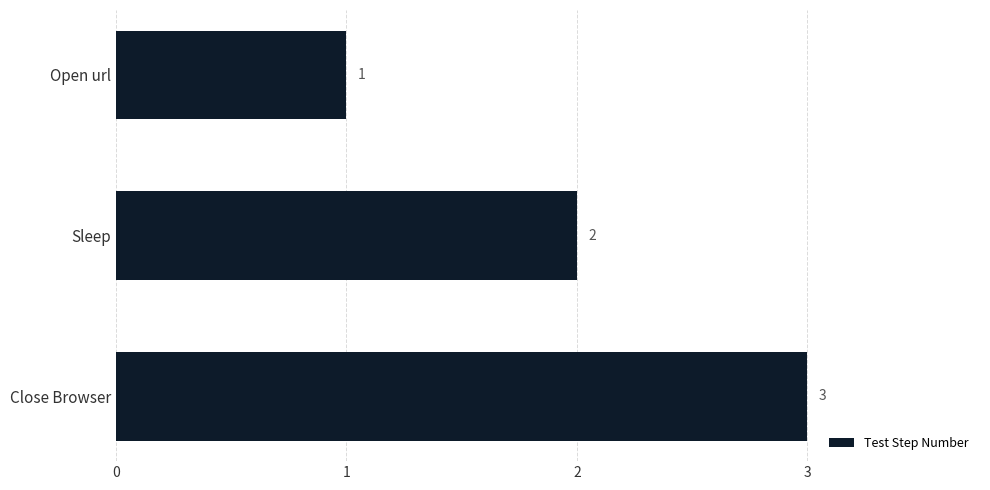

What is the sum of all values?

6